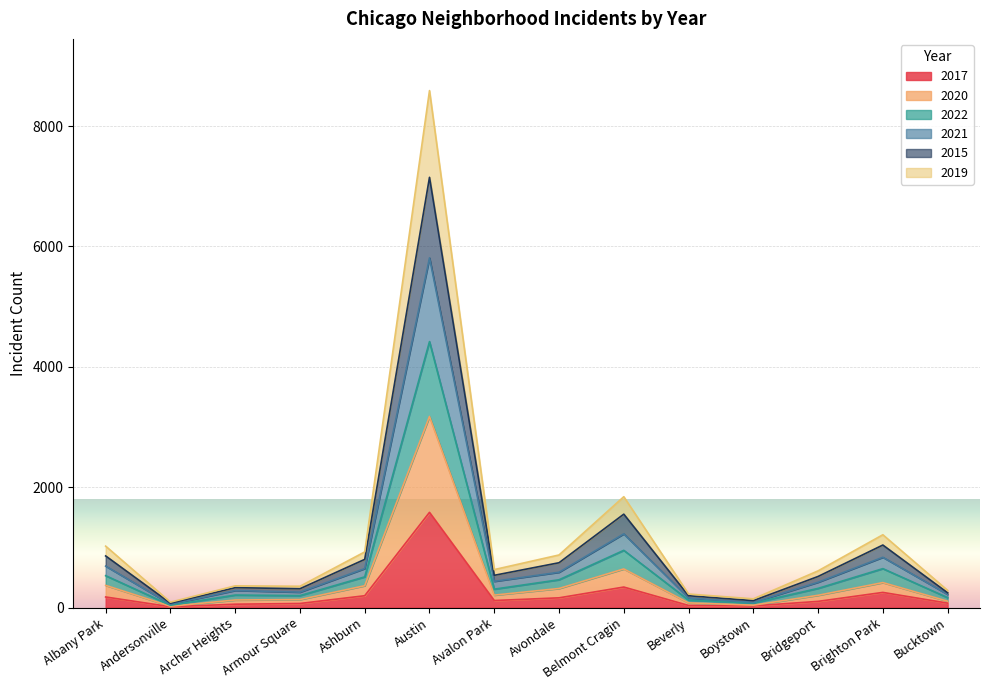

What is the smallest value displayed?

14